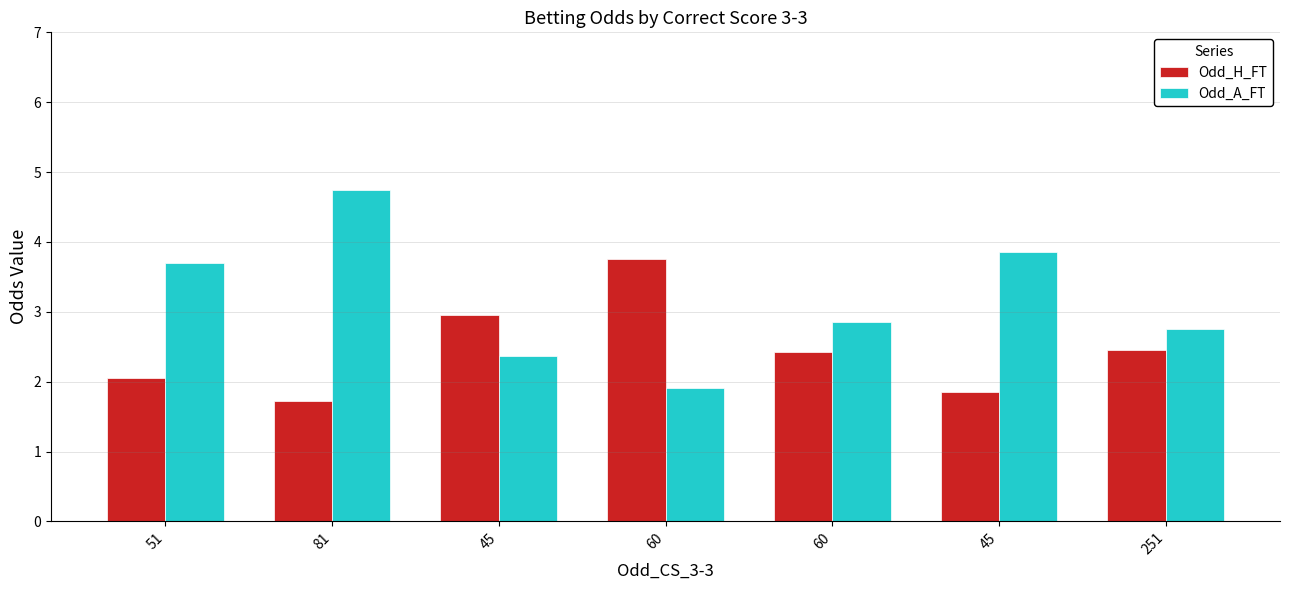

What are all the series names shown in the legend?

Odd_H_FT, Odd_A_FT